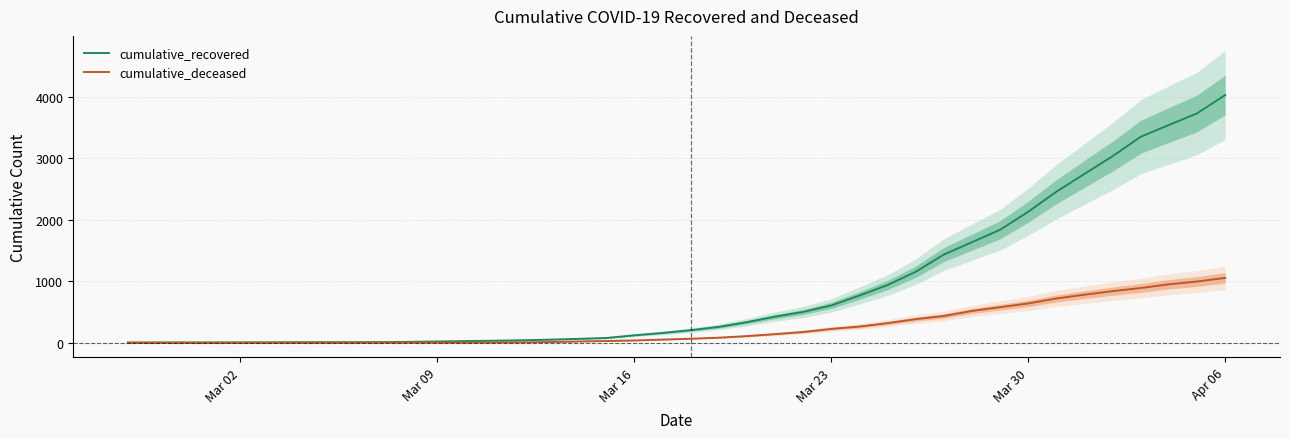

What is the maximum value for cumulative_recovered?

4028